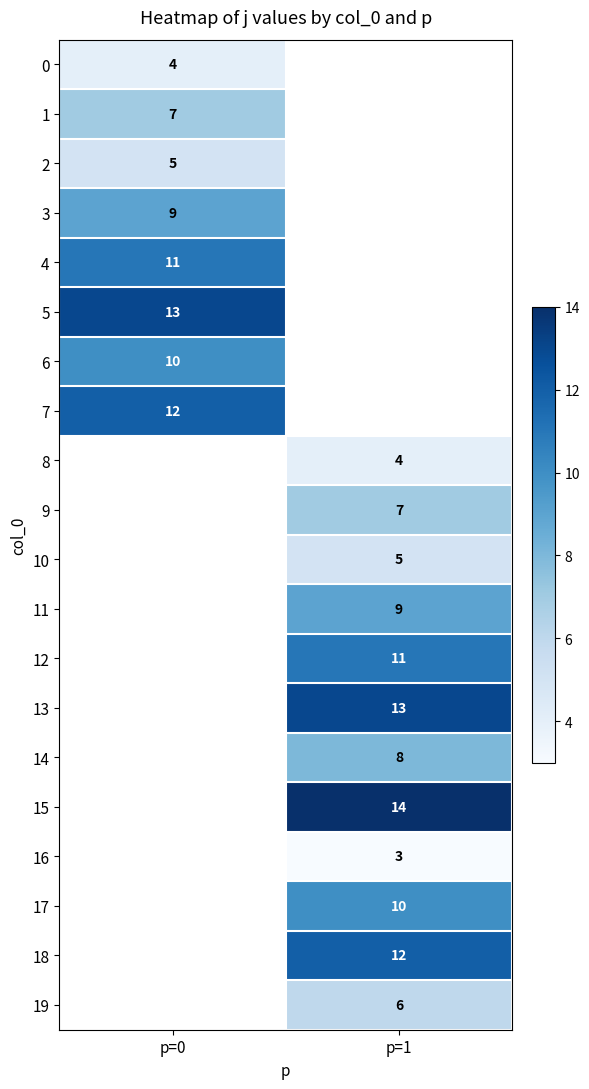

The 7 series shows 12 at p=0. True or false?

True